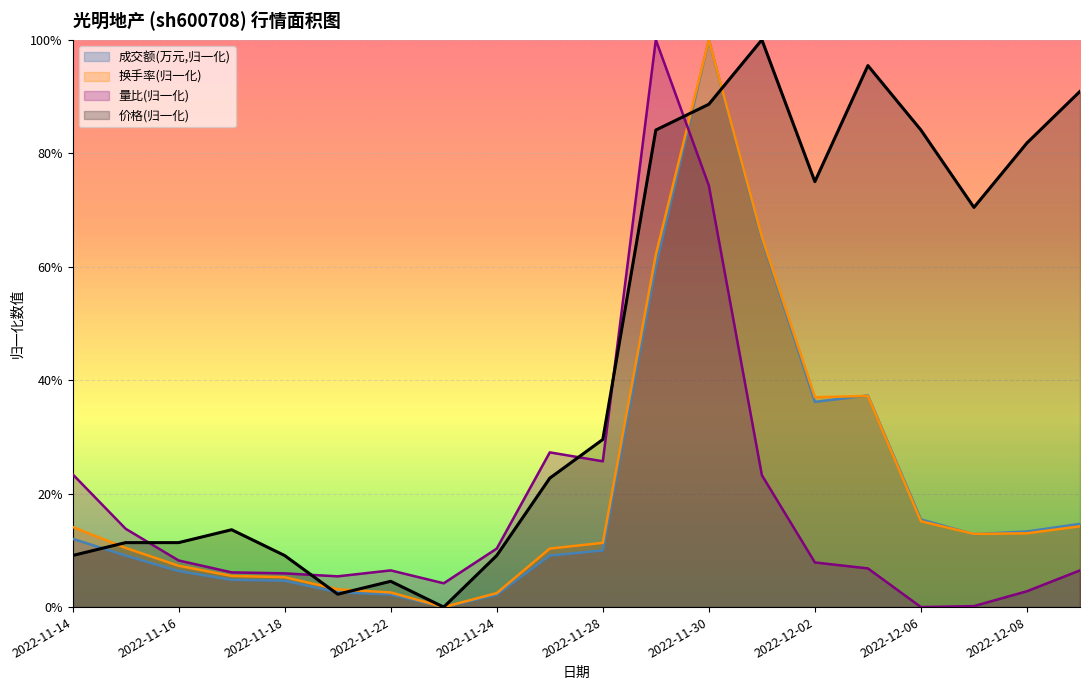

Which series changed the most between 2022-11-24 and 2022-12-01?

价格